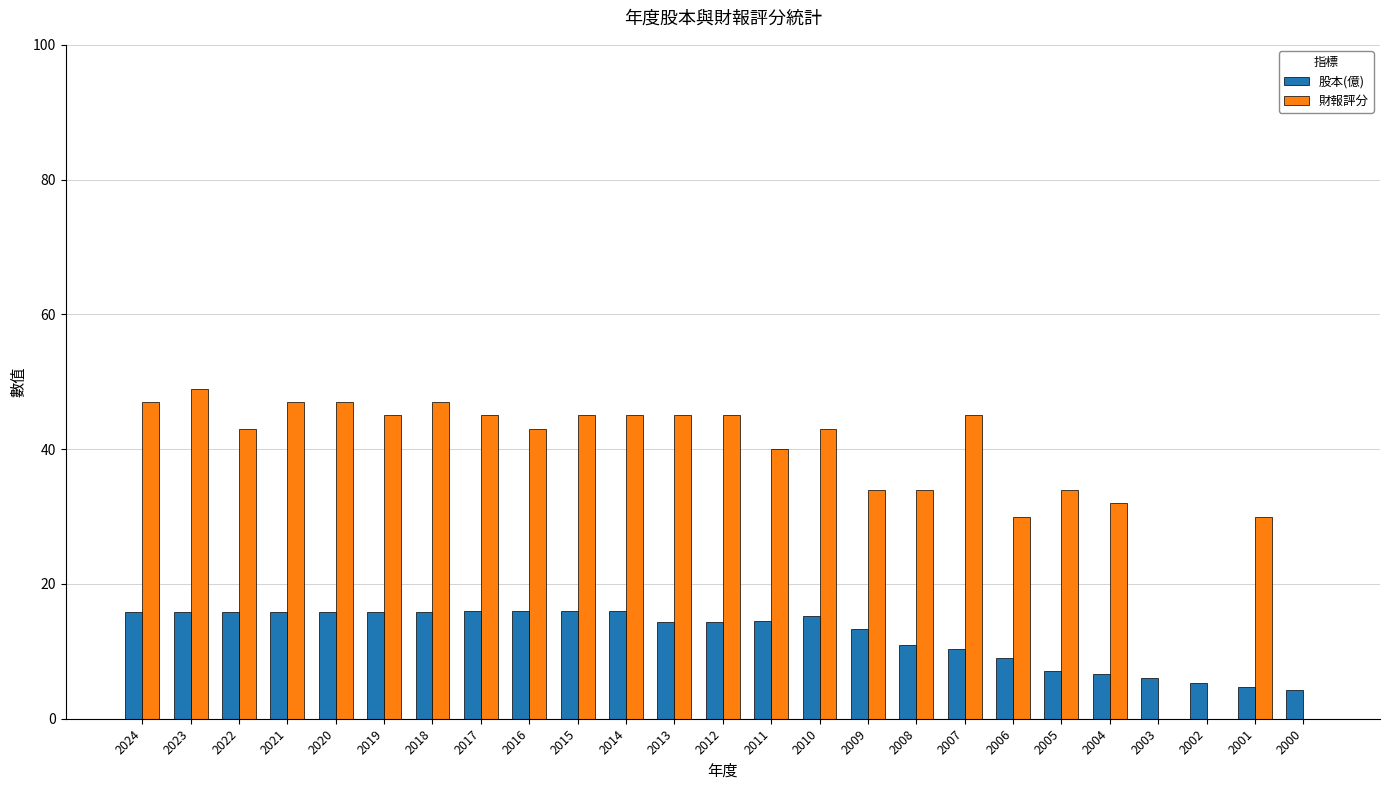

What is the approximate value of 股本(億) at 2007?

10.3